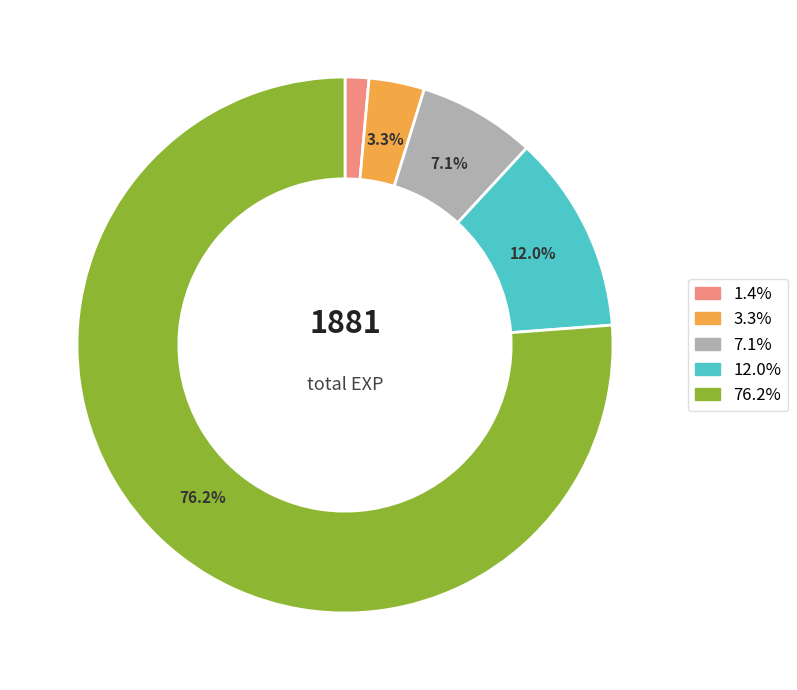

What percentage do 7.1% and 76.2% together represent?

83.3%